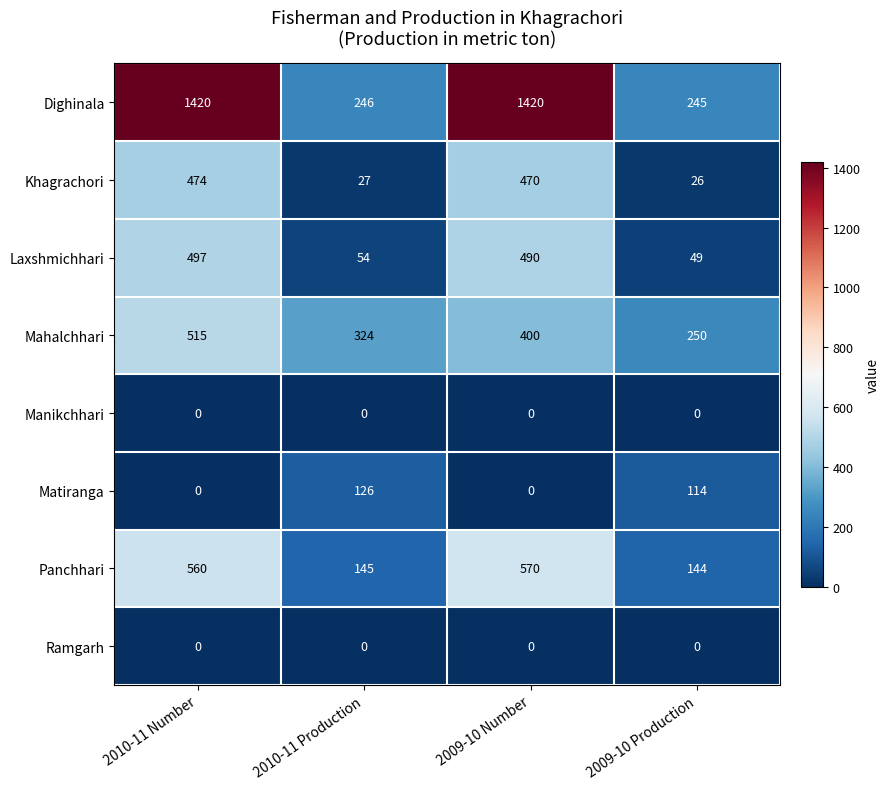

What is the difference between the highest and lowest values at 2009-10 Number?

1420